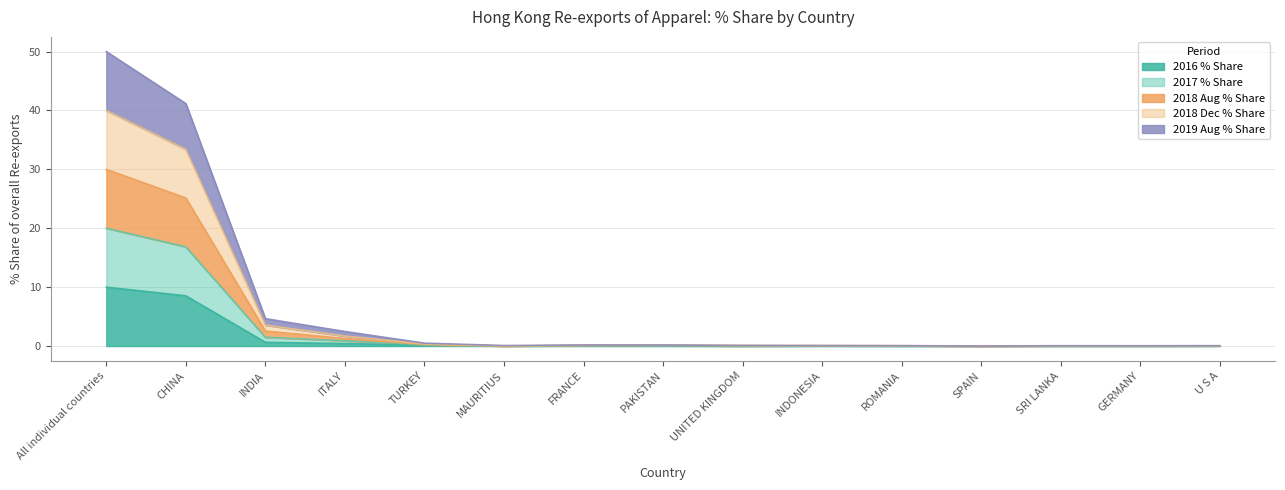

What position from the right is FRANCE?

9